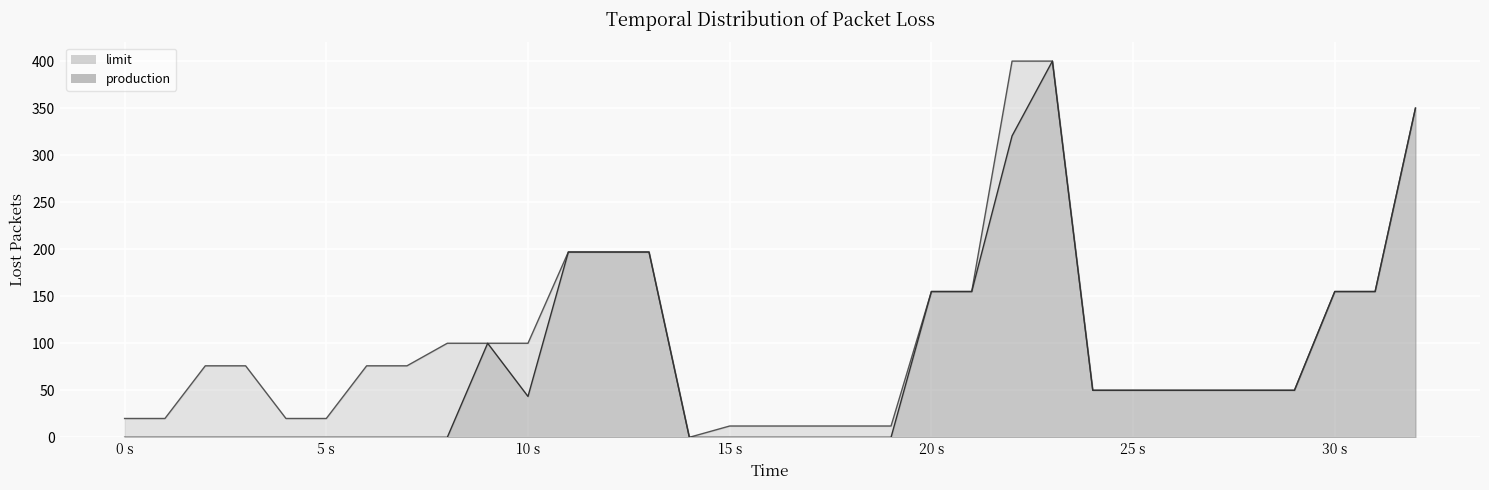

What is the difference between the maximum and minimum values in the production series?

400.0